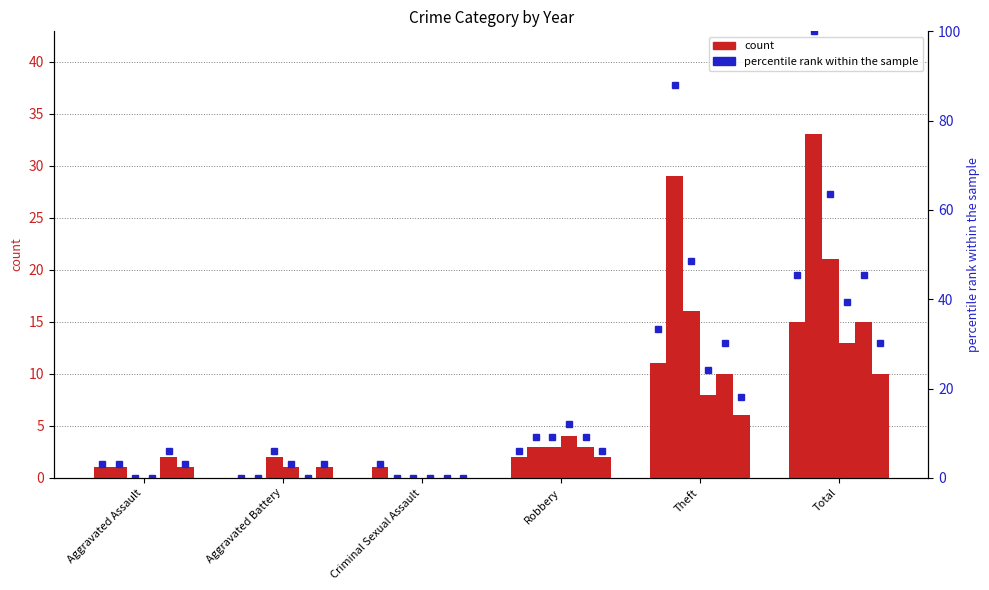

The 2022 series shows 6.1 at Aggravated Assault. True or false?

True